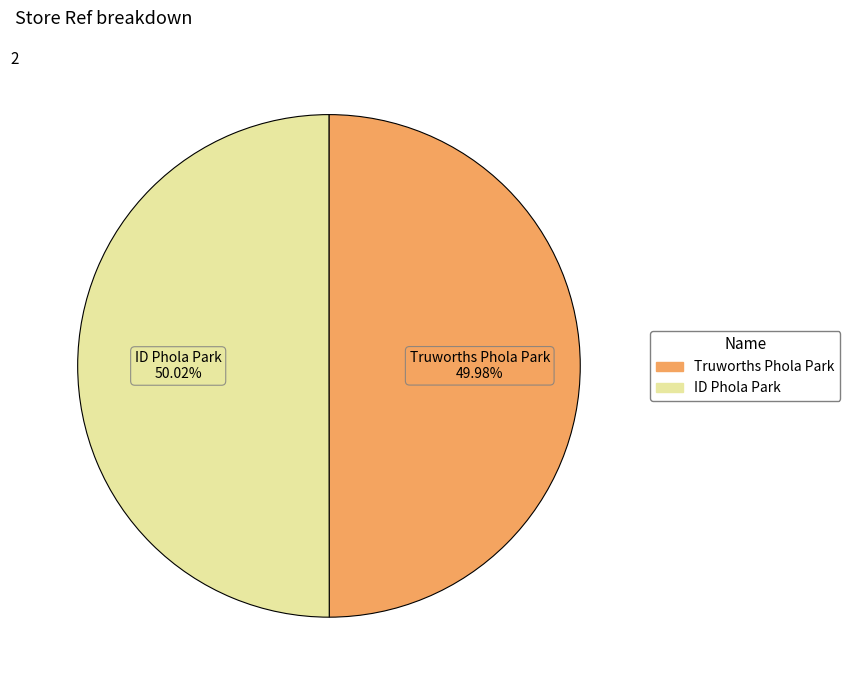

What is the ratio of the value at Truworths Phola Park to the value at ID Phola Park?

1.0